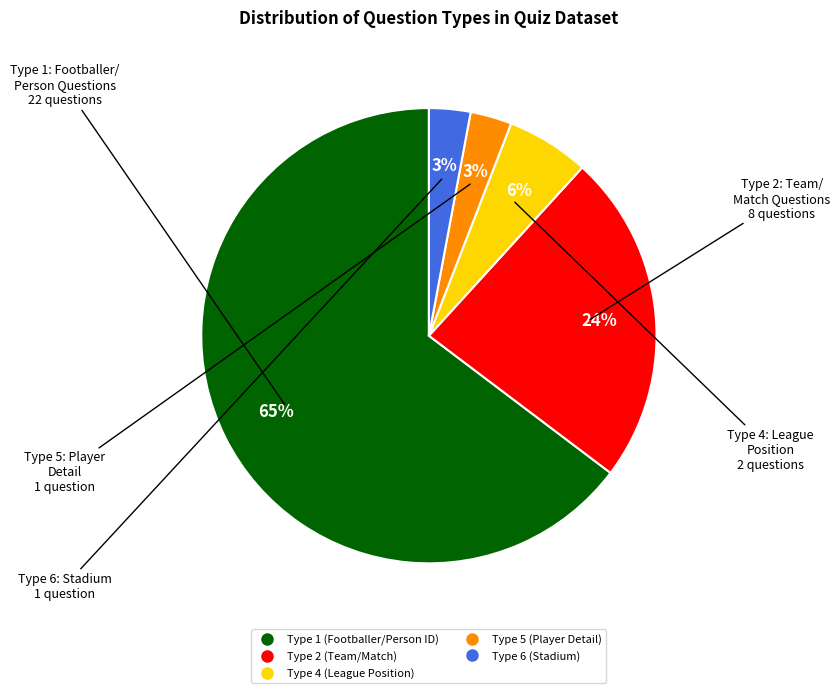

The Type 1 slice represents 65% of the pie. True or false?

True